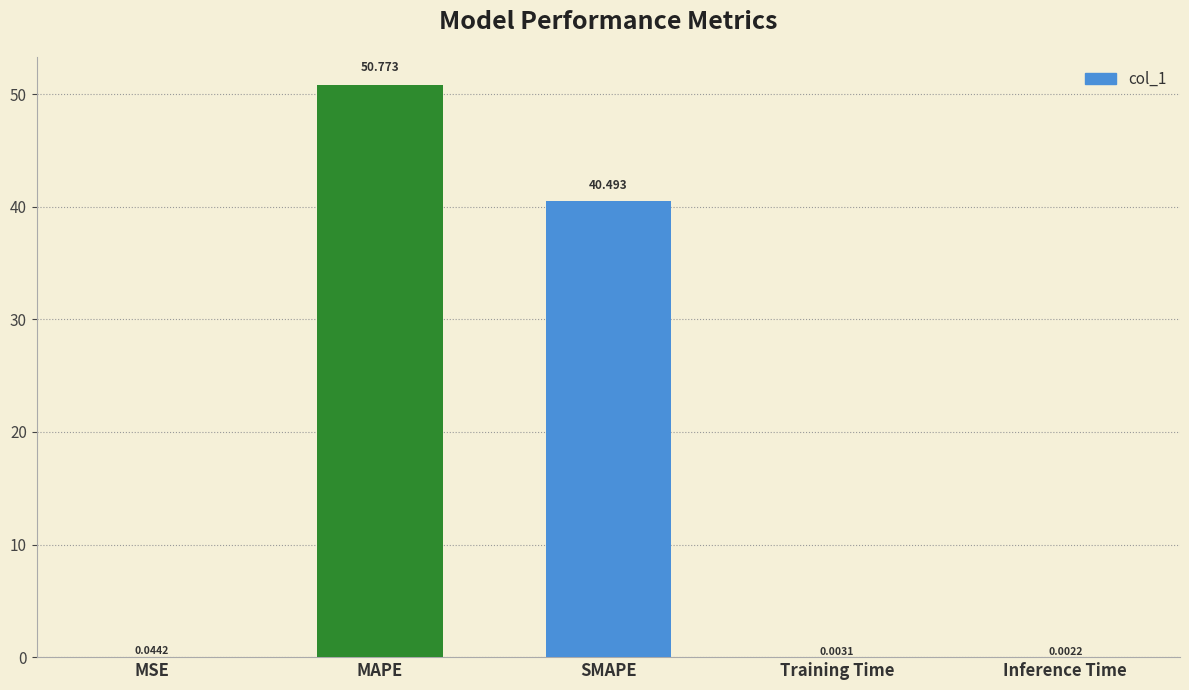

What is the sum of the values at Inference Time and SMAPE?

40.5